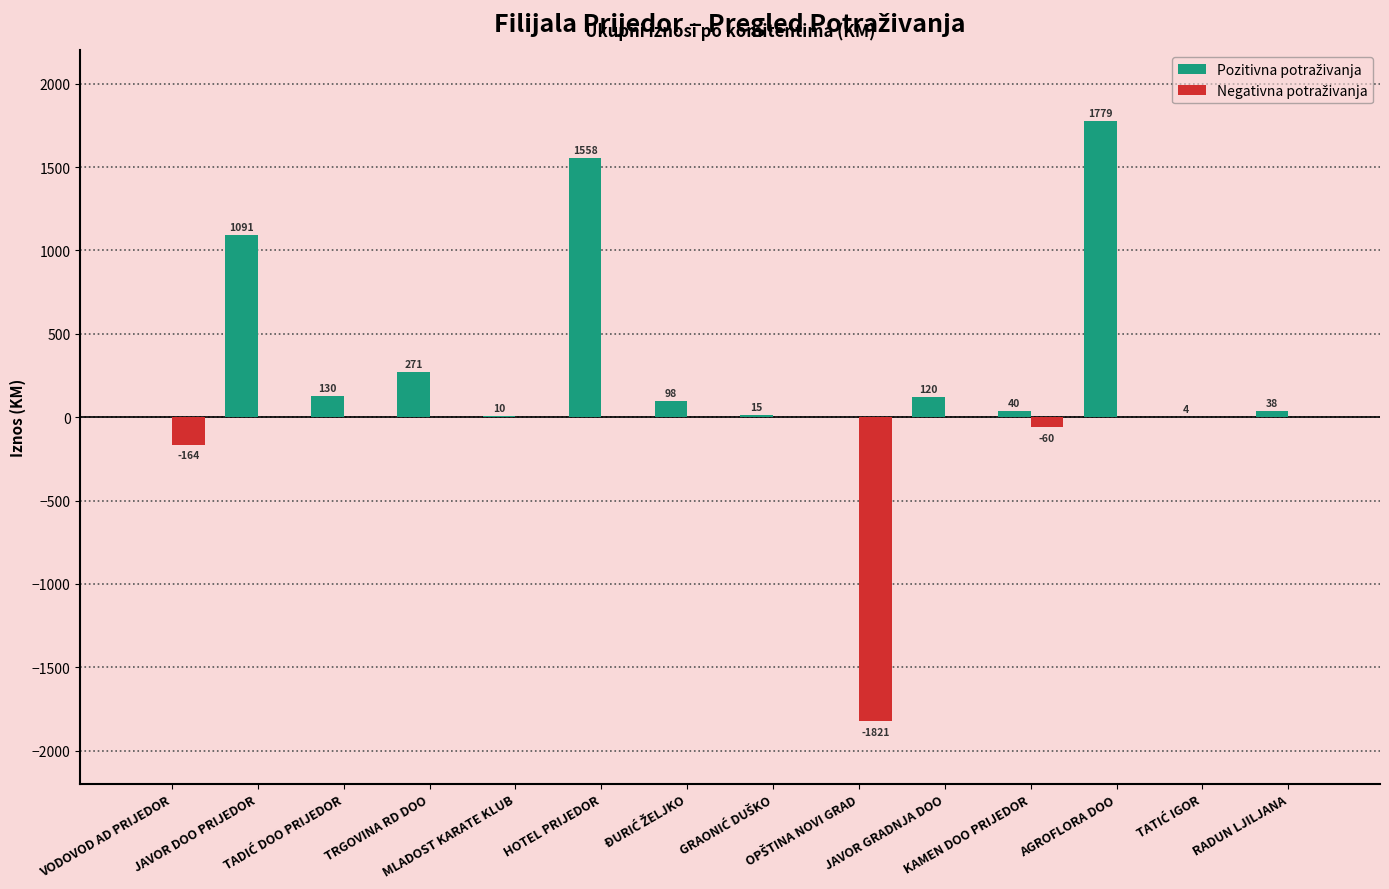

Are the bars grouped side by side (vs. stacked)?

Yes